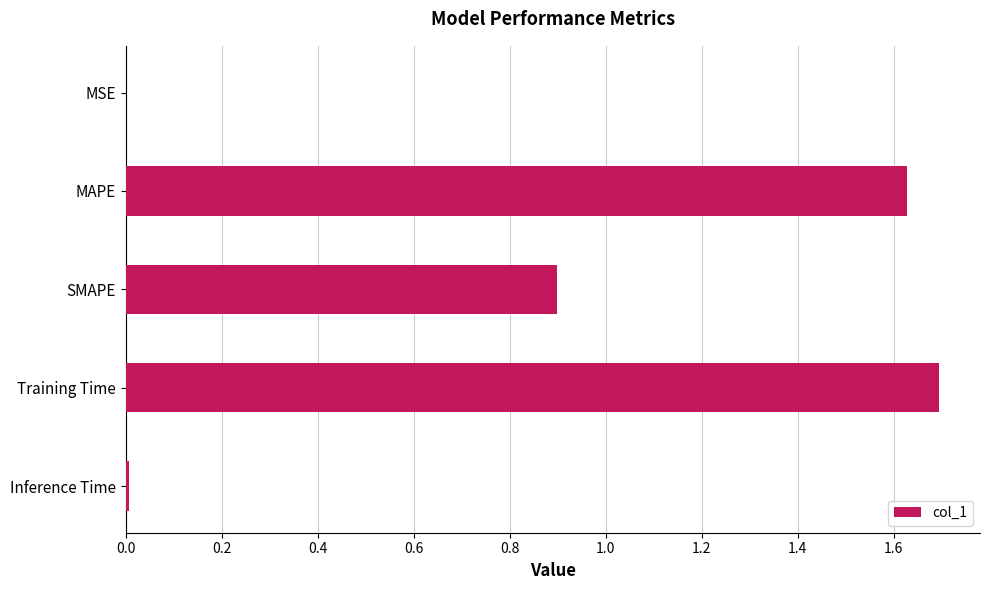

At which category does the chart reach its peak across all series?

Training Time